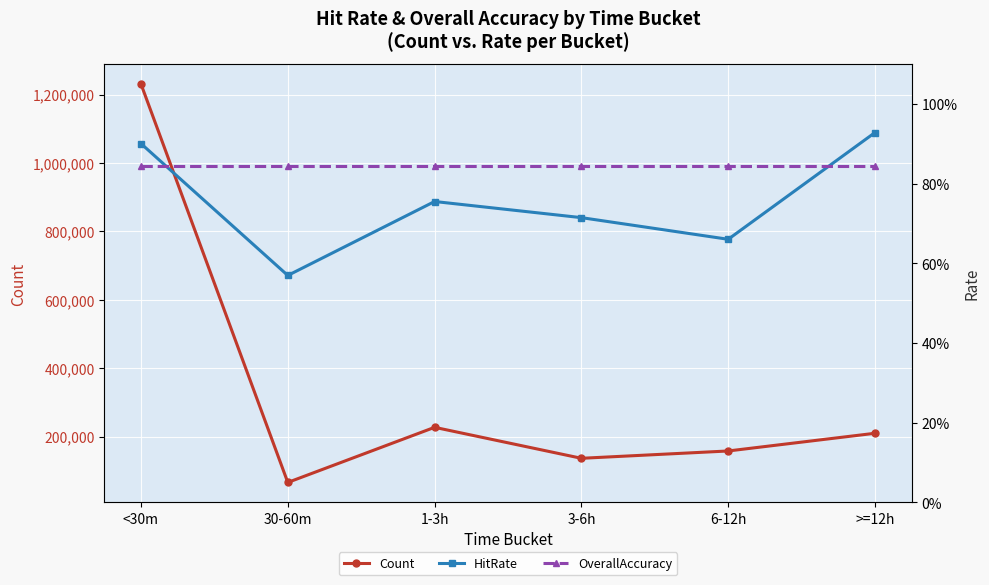

At which category does HitRate reach its first local peak?

1-3h